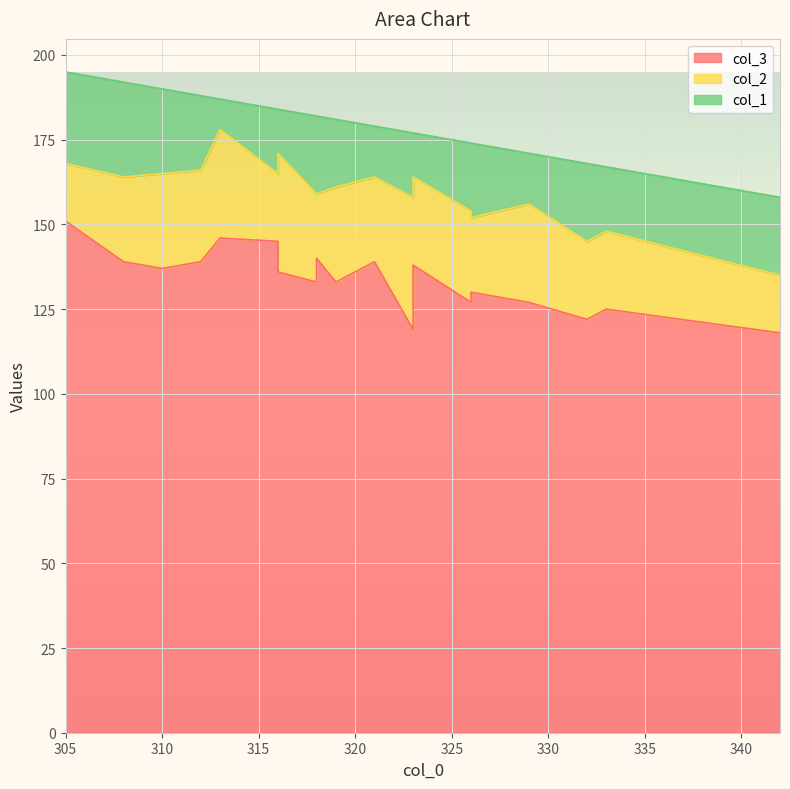

What are all the series names shown in the legend?

col_3, col_2, col_1